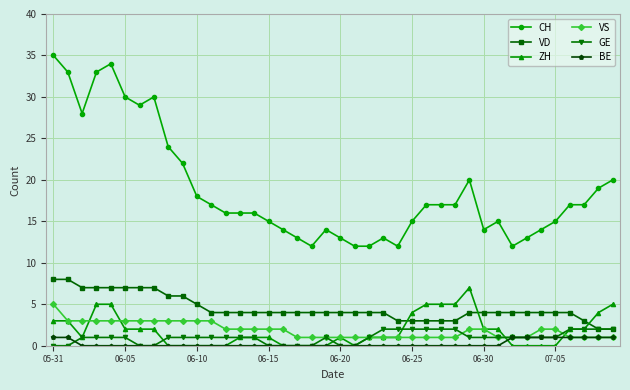

Reading left to right, list all the values displayed in this chart.

CH: 35	33	28	33	34	30	29	30	24	22	18	17	16	16	16	15	14	13	12	14	13	12	12	13	12	15	17	17	17	20	14	15	12	13	14	15	17	17	19	20
VD: 8	8	7	7	7	7	7	7	6	6	5	4	4	4	4	4	4	4	4	4	4	4	4	4	3	3	3	3	3	4	4	4	4	4	4	4	4	3	2	2
ZH: 3	3	1	5	5	2	2	2	0	0	0	0	0	1	1	1	0	0	0	0	1	0	1	1	1	4	5	5	5	7	2	2	0	0	0	0	2	2	4	5
VS: 5	3	3	3	3	3	3	3	3	3	3	3	2	2	2	2	2	1	1	1	1	1	1	1	1	1	1	1	1	2	2	1	1	1	2	2	1	1	1	1
GE: 0	0	1	1	1	1	0	0	1	1	1	1	1	1	1	0	0	0	0	1	0	0	1	2	2	2	2	2	2	1	1	1	1	1	1	1	2	2	2	2
BE: 1	1	0	0	0	0	0	0	0	0	0	0	0	0	0	0	0	0	0	0	0	0	0	0	0	0	0	0	0	0	0	0	1	1	1	1	1	1	1	1